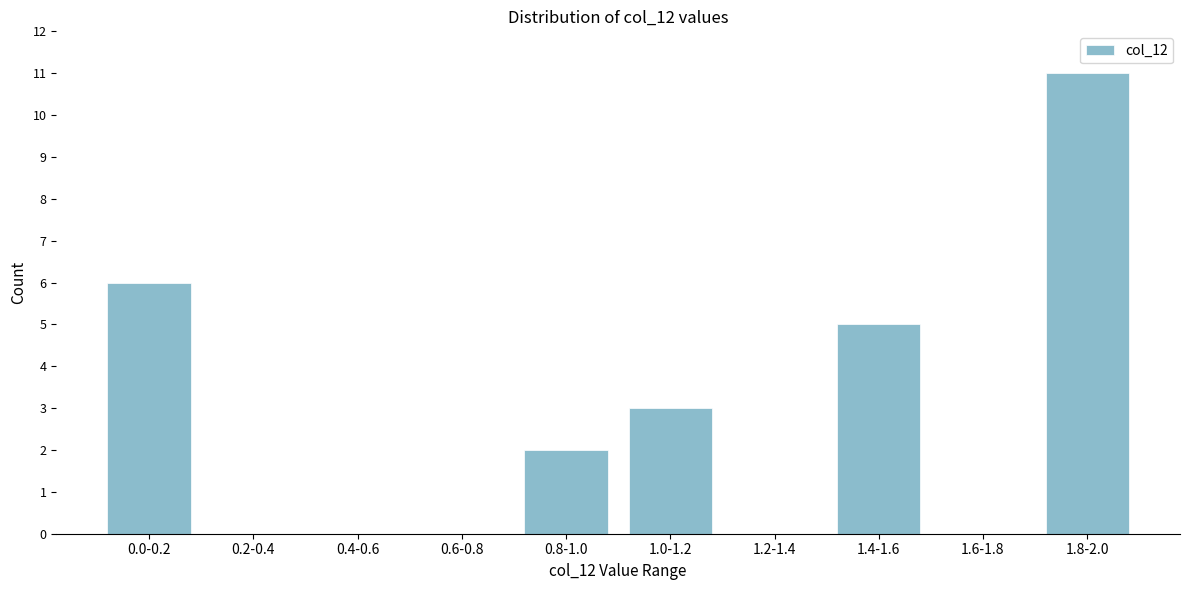

Reading left to right, list all the values displayed in this chart.

0.0-0.2=6	0.2-0.4=0	0.4-0.6=0	0.6-0.8=0	0.8-1.0=2	1.0-1.2=3	1.2-1.4=0	1.4-1.6=5	1.6-1.8=0	1.8-2.0=11